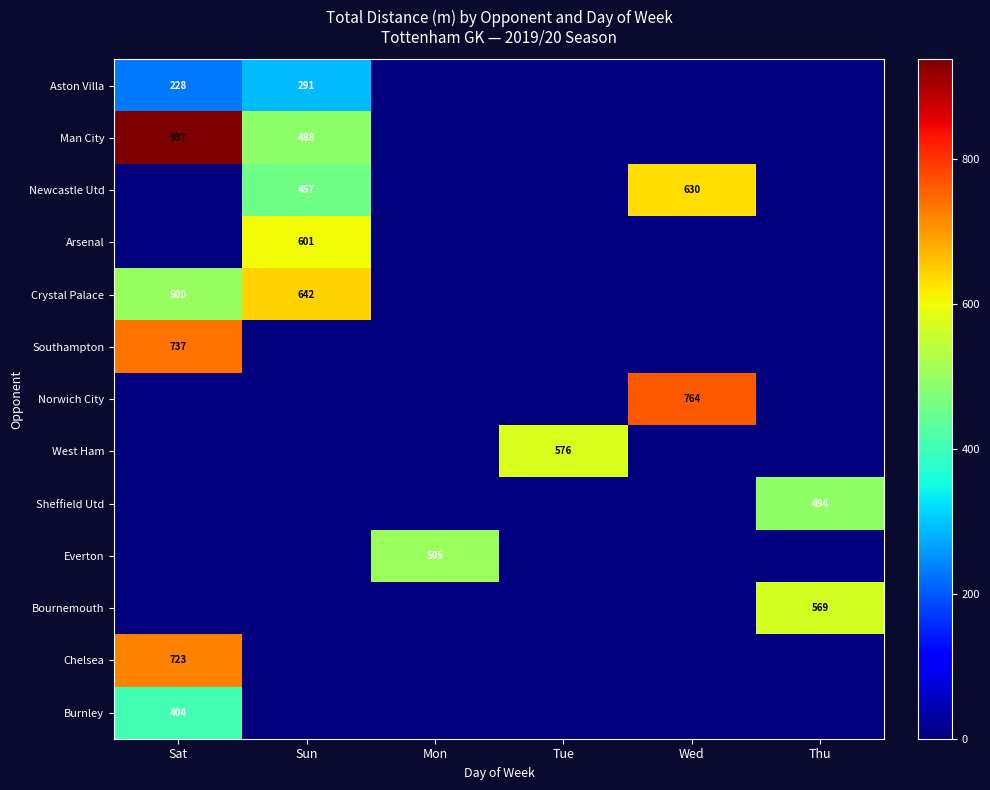

The Aston Villa series shows 291 at Sun. True or false?

True